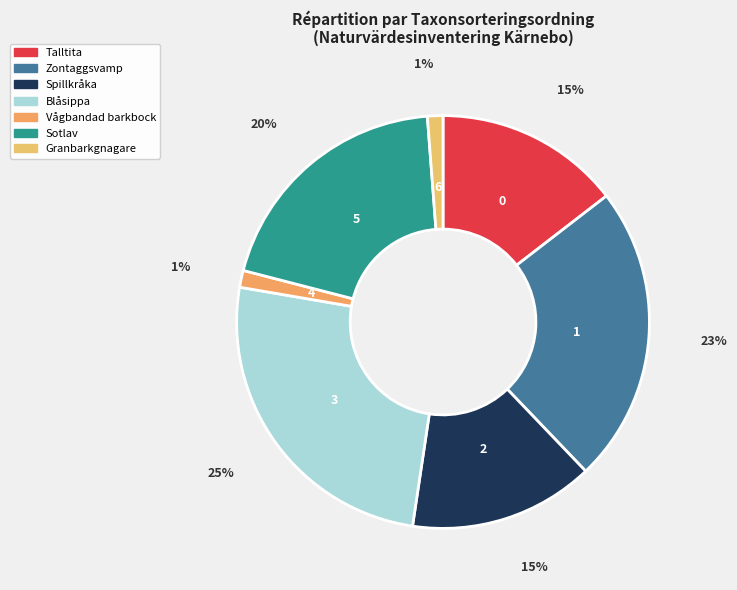

To the nearest percent, what is the difference between the largest and smallest slice percentages?

24%